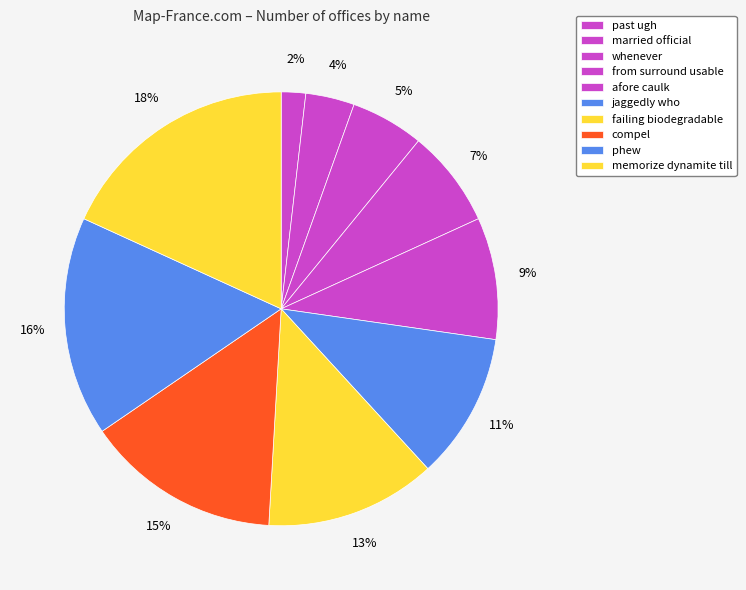

Which slice is the smallest?

past ugh